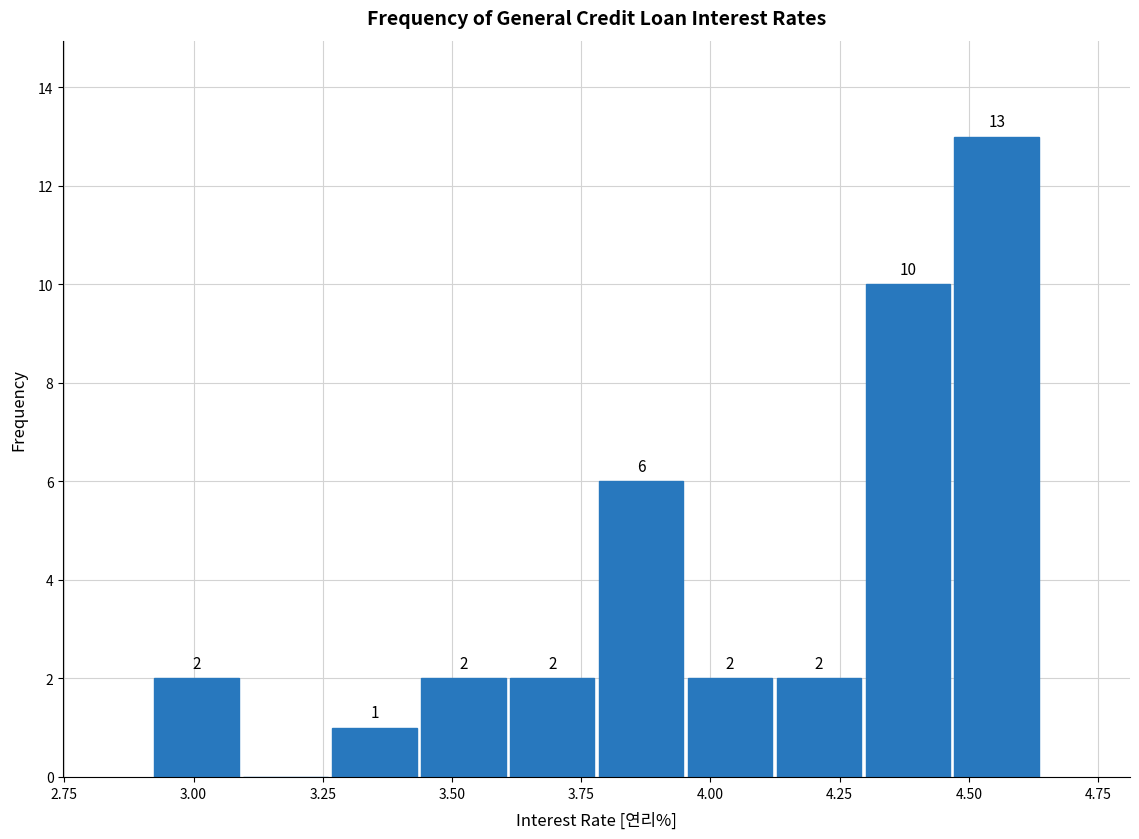

Read against the x-axis, roughly where is the centre of the tallest bar?

4.55